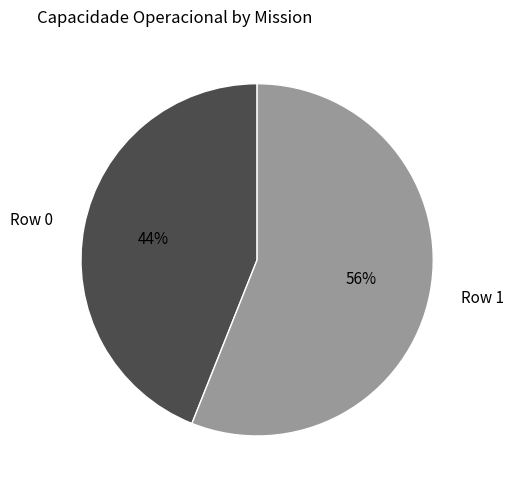

Between Row 1 and Row 0, which is larger?

Row 1